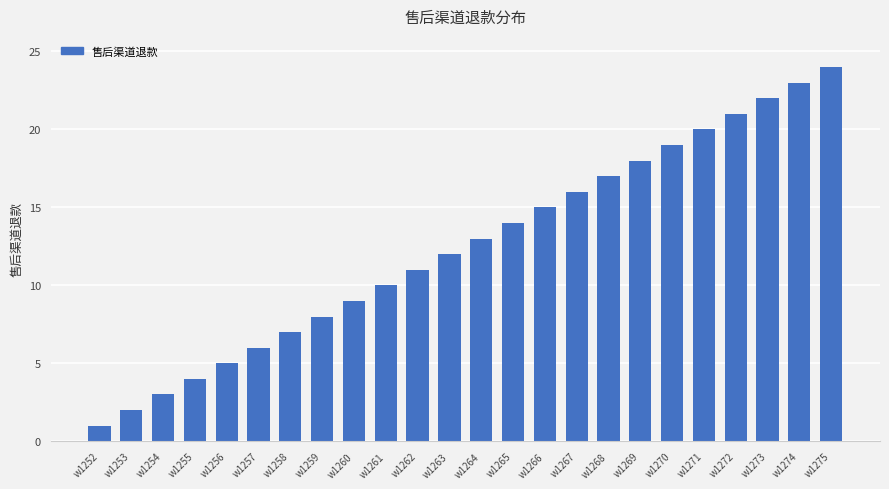

How many values are below 13?

12